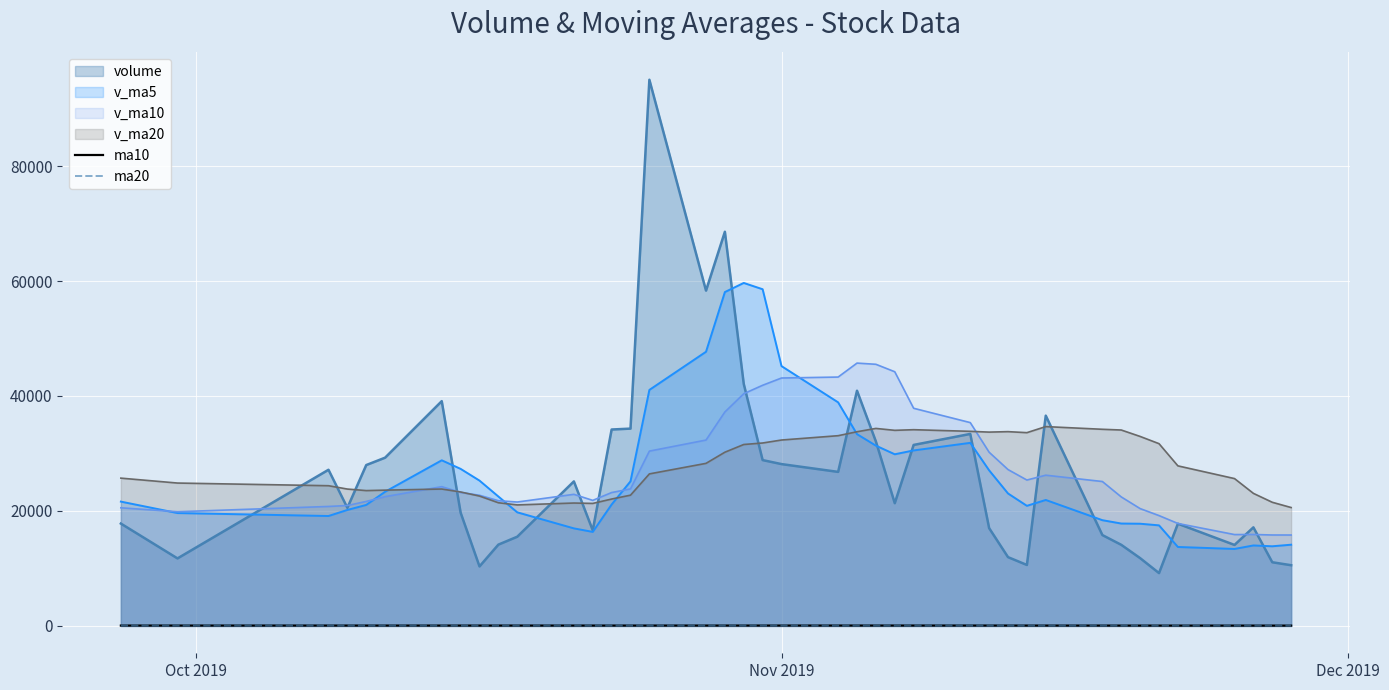

True or false: ma10 and volume intersect in this chart.

False